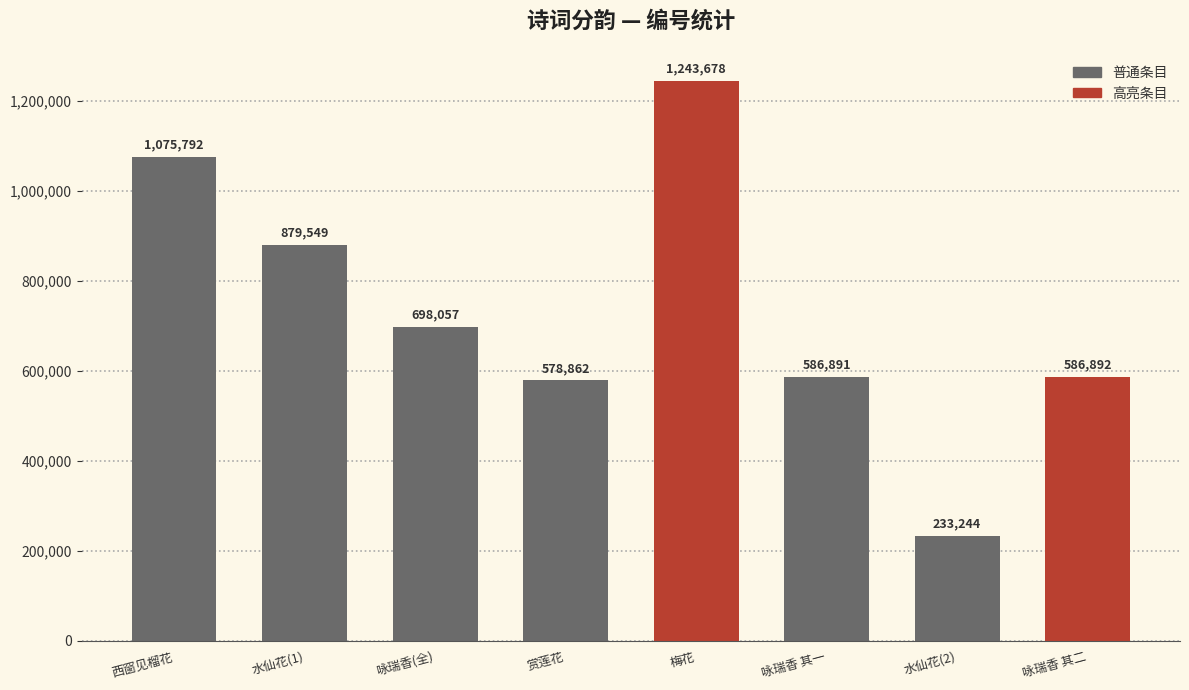

Is it true that the value at 水仙花(1) is 362848?

False